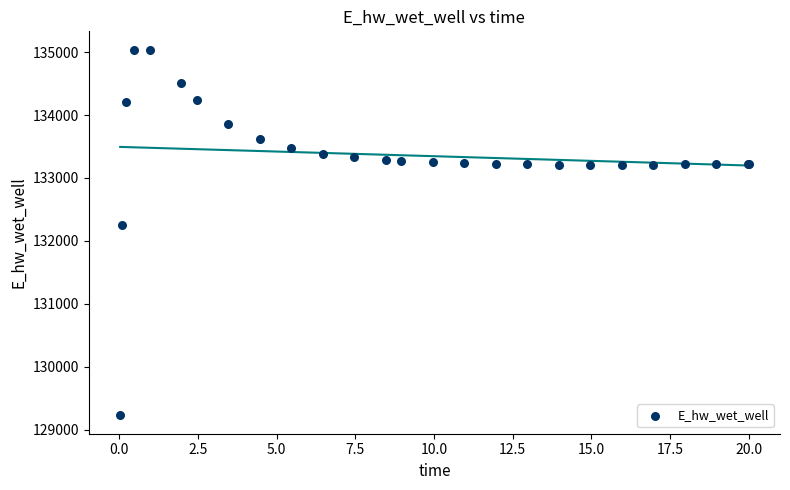

What Y value in the scatter plot is closest to 132131?

132259.4